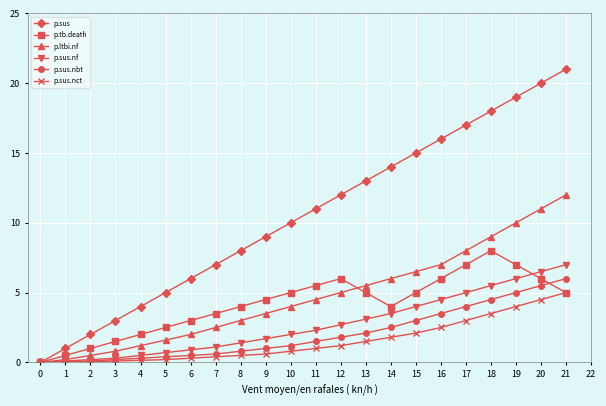

What is the total value across all series at 10?

23.0